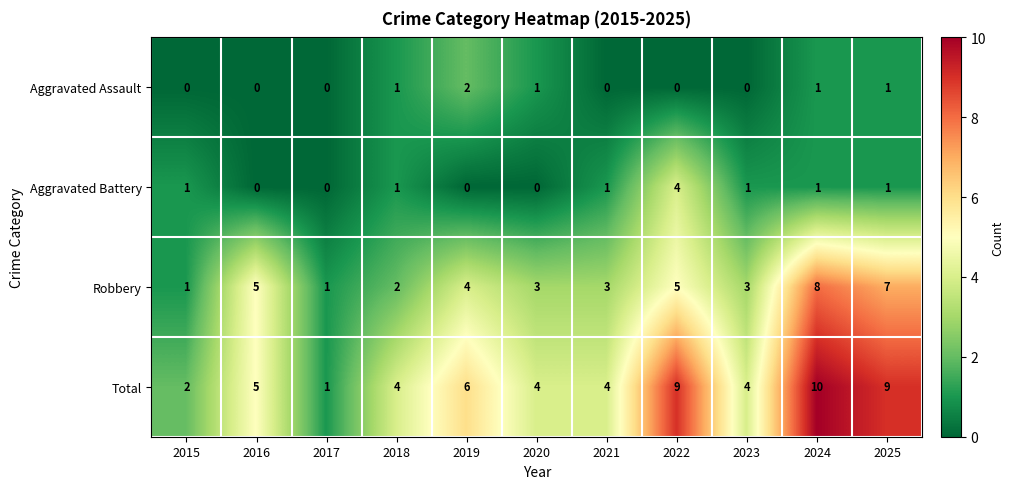

How many series are shown in this chart?

4